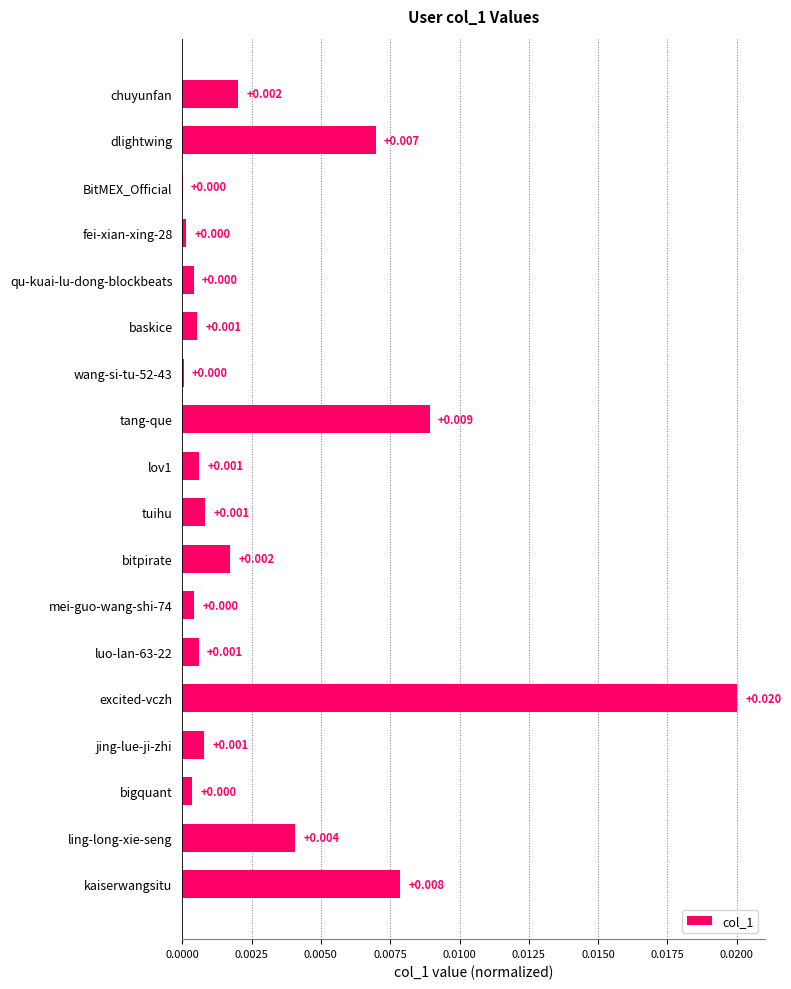

Which has a higher value, BitMEX_Official or ling-long-xie-seng?

ling-long-xie-seng